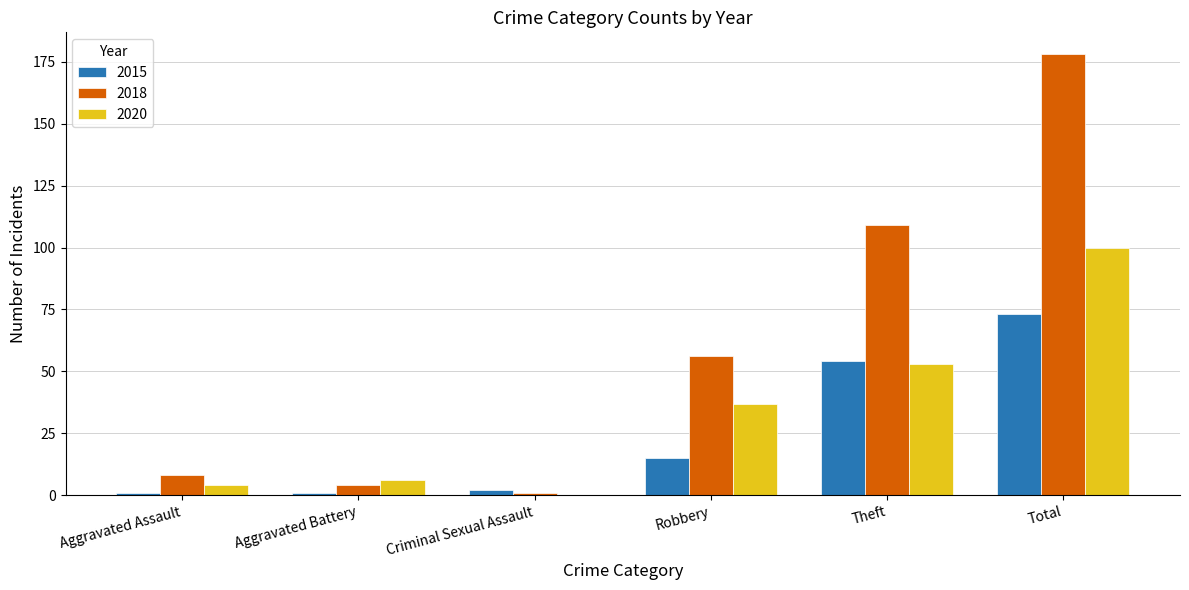

At which category is the sum across all series the highest?

Total